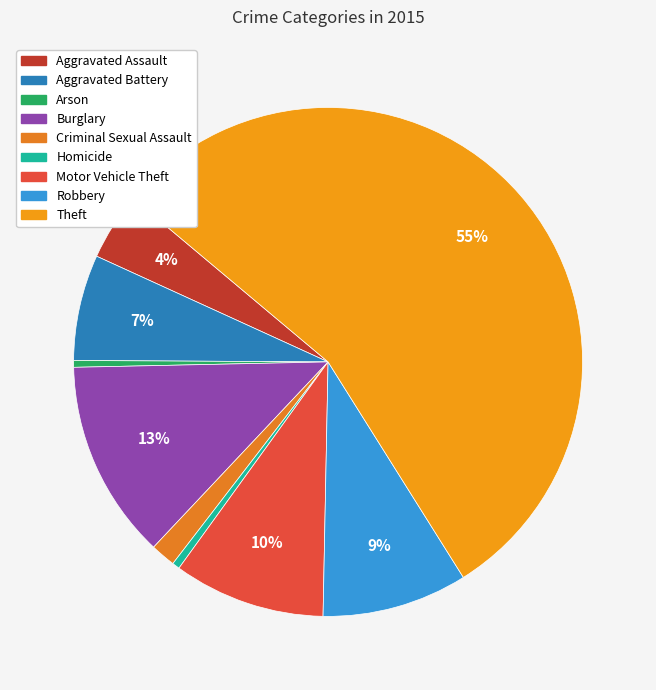

Which category has the biggest portion of the pie?

Theft